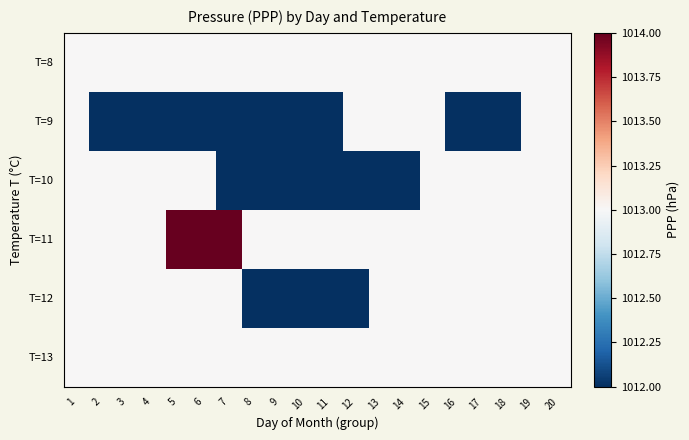

Between 10 and 16, which is larger?

10